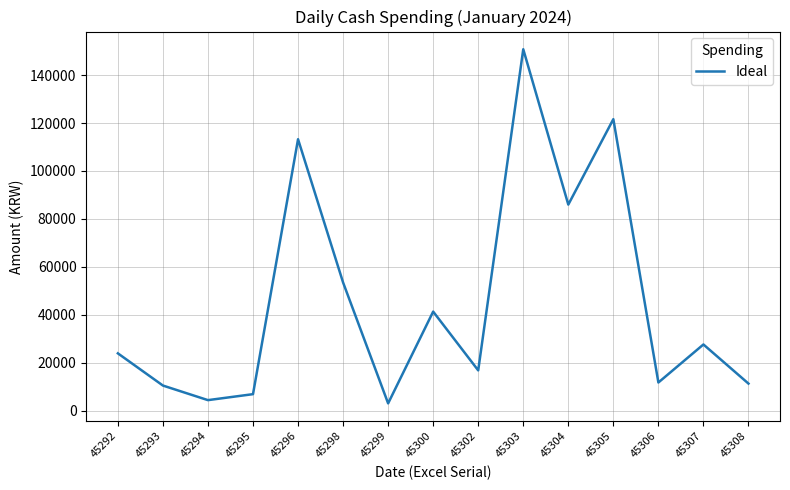

What is the change in value from 45296 to 45305?

+8361